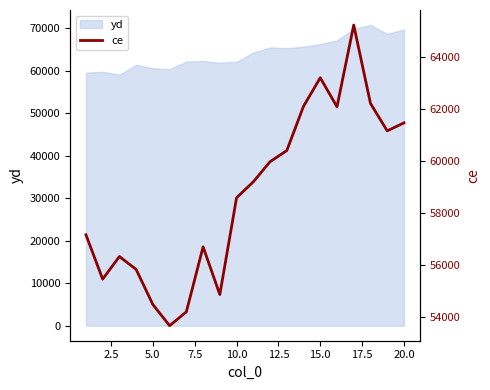

True or false: there are more than 2 points higher than both neighbors.

True